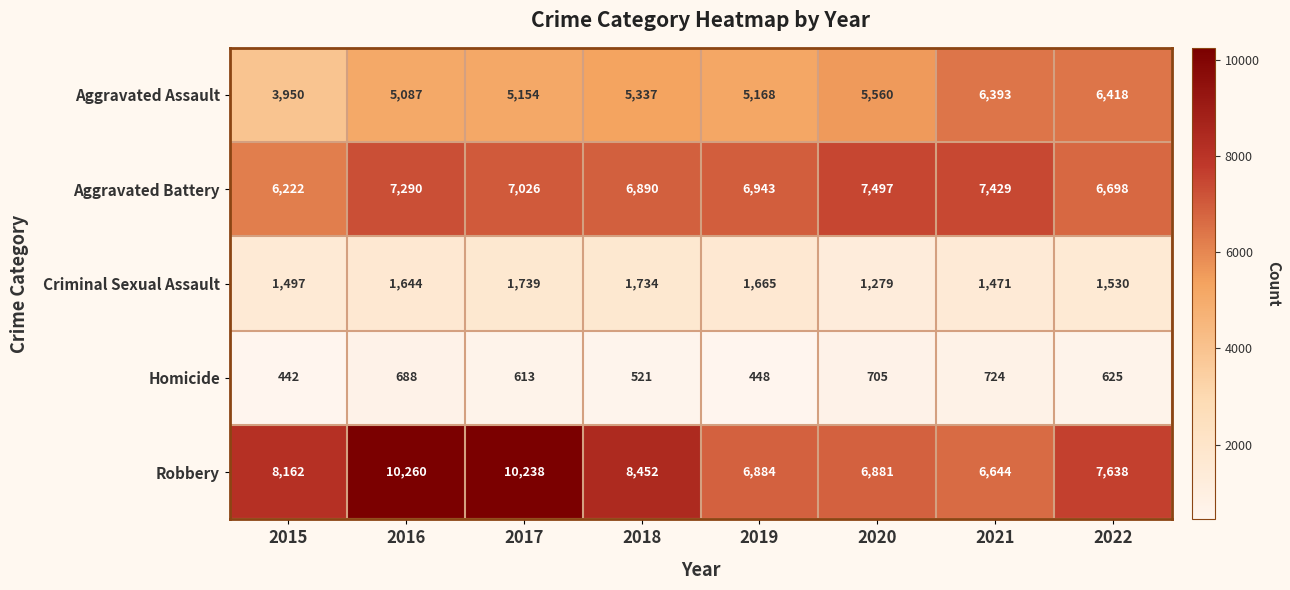

What is the sum of the Criminal Sexual Assault values at 2015 and 2022?

3027